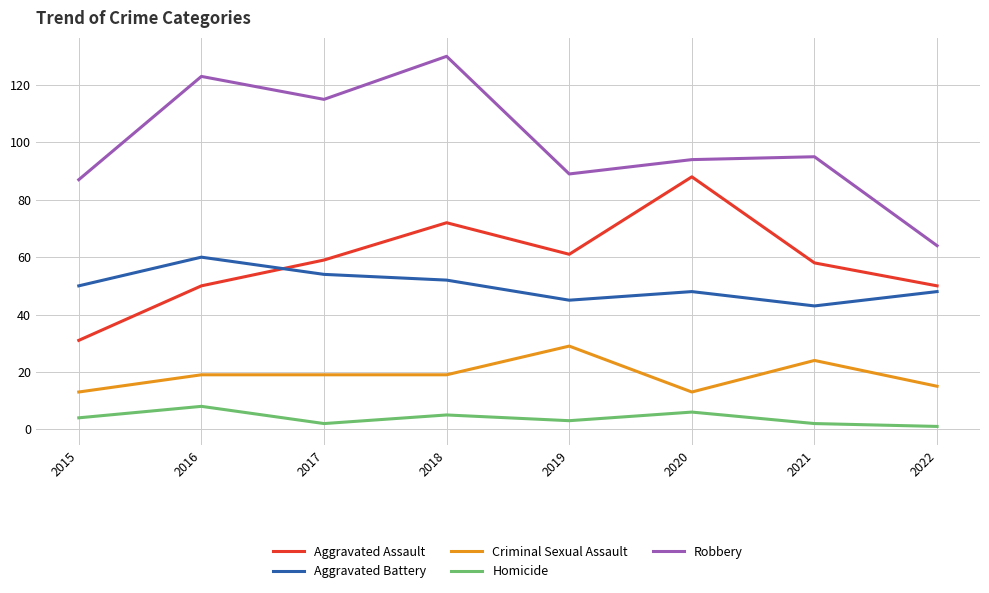

Which series changed the most between 2016 and 2022?

Robbery